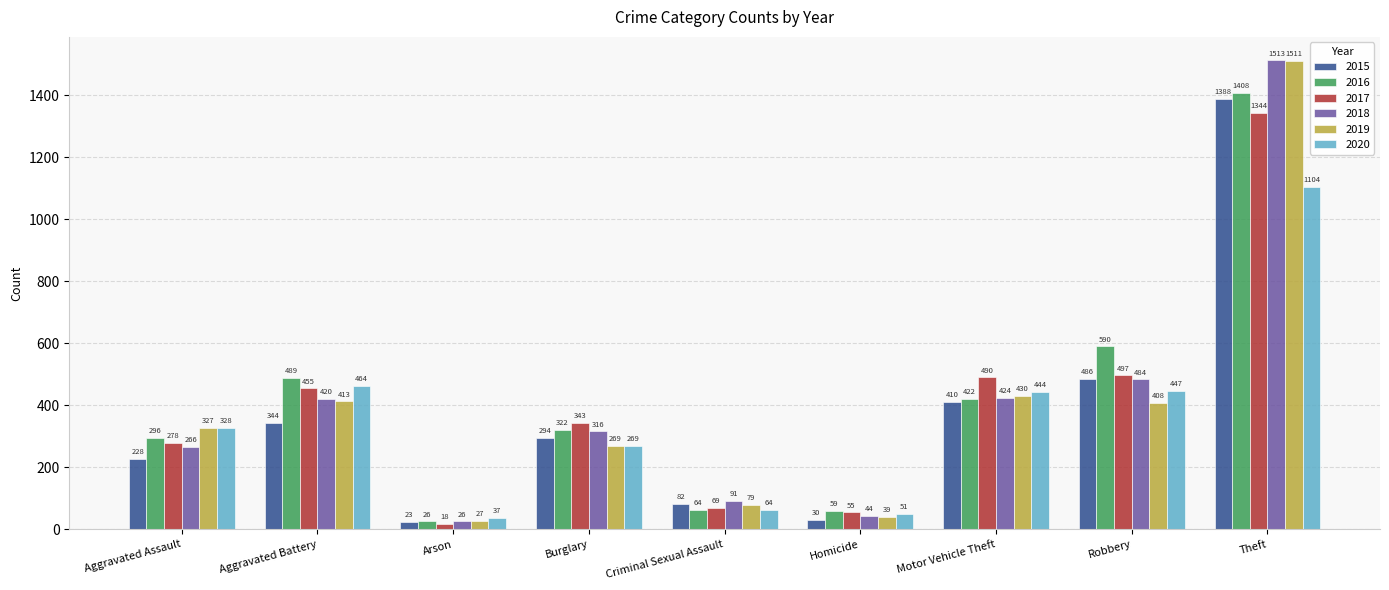

The 2018 series shows 148 at Criminal Sexual Assault. True or false?

False